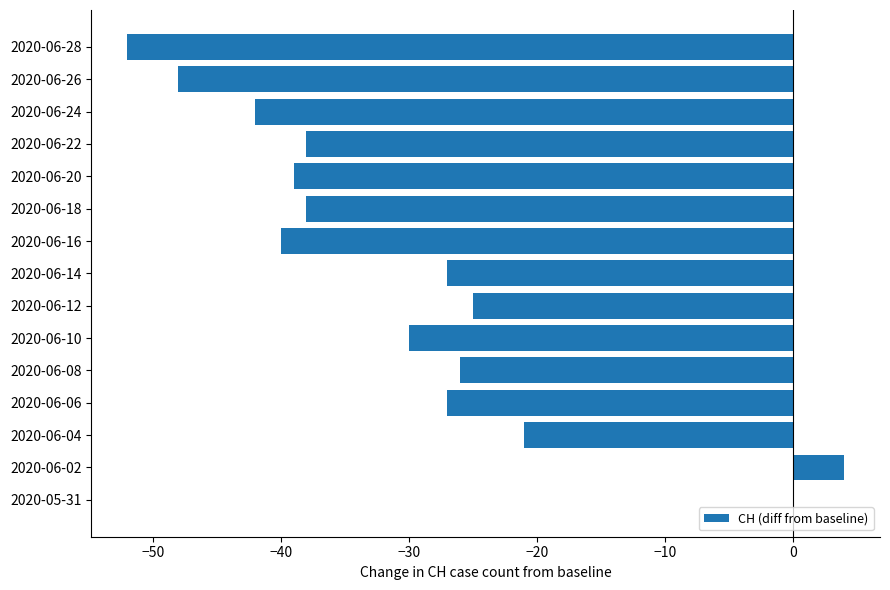

What is the sum of the values at 2020-06-24 and 2020-06-08?

-68